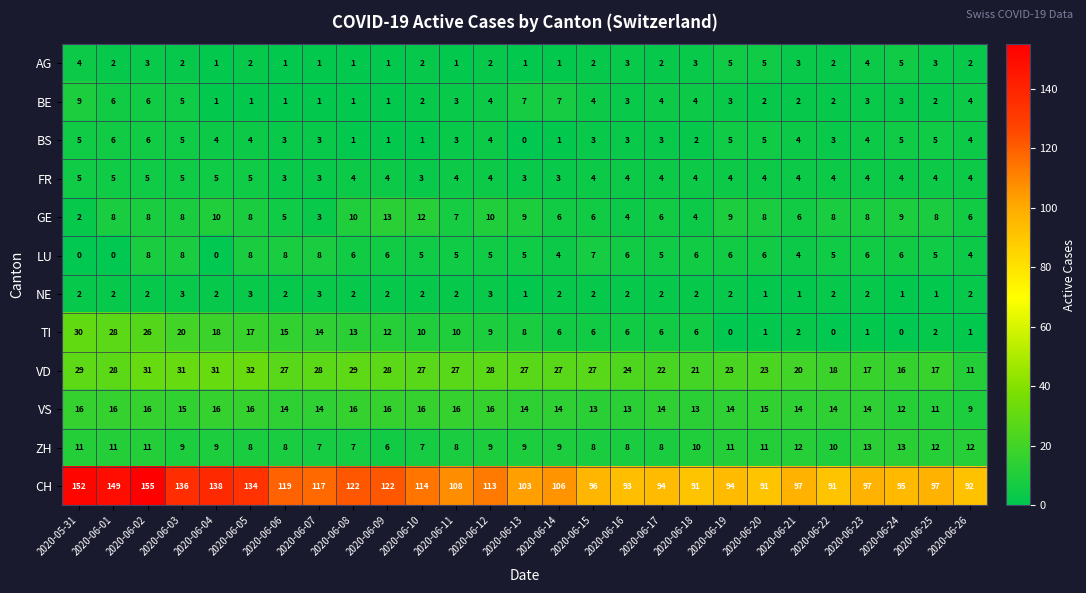

Which series has the largest total across all categories?

CH